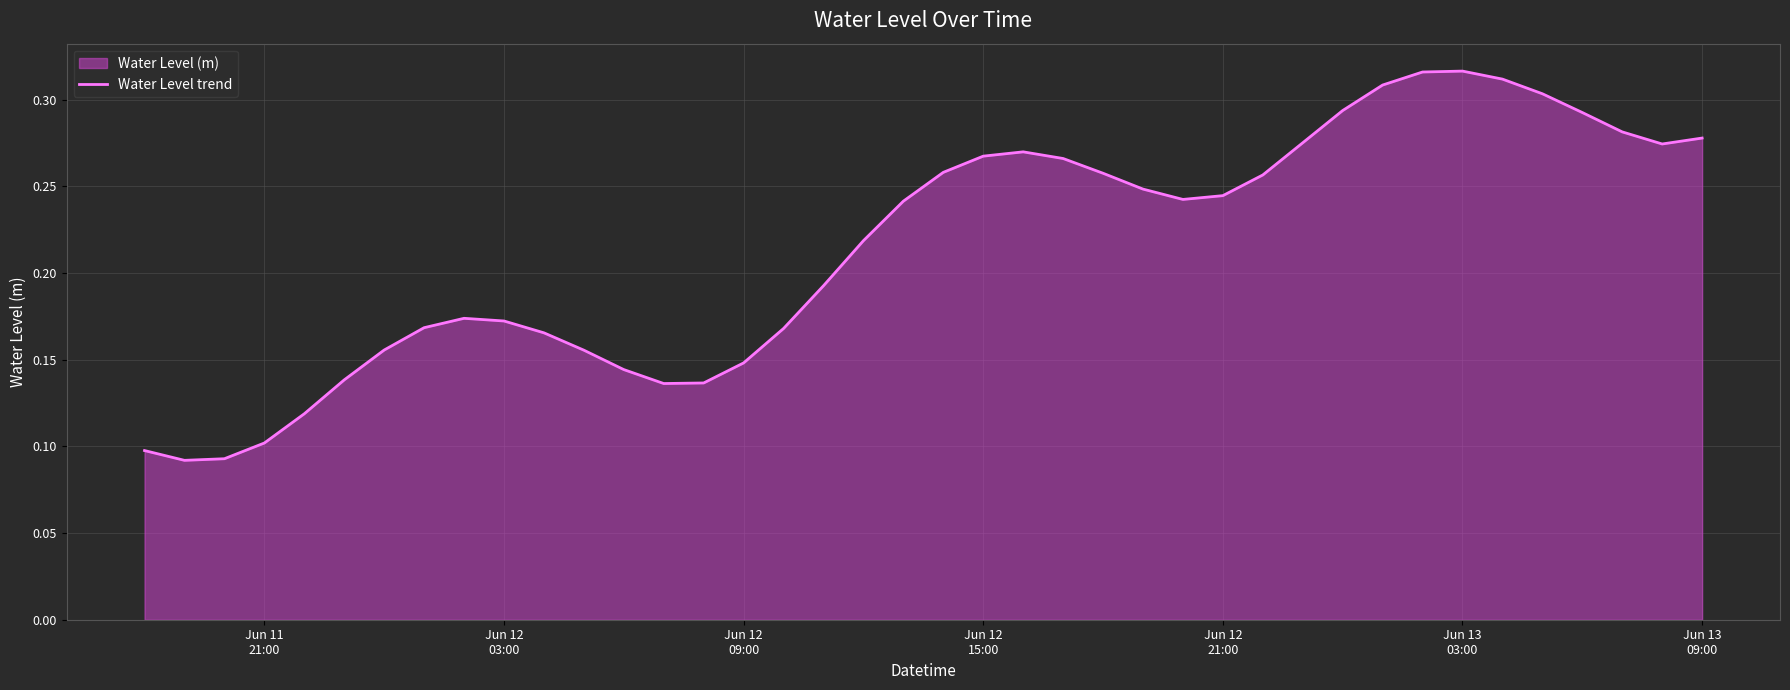

What is the difference between the second highest and second lowest values?

0.2